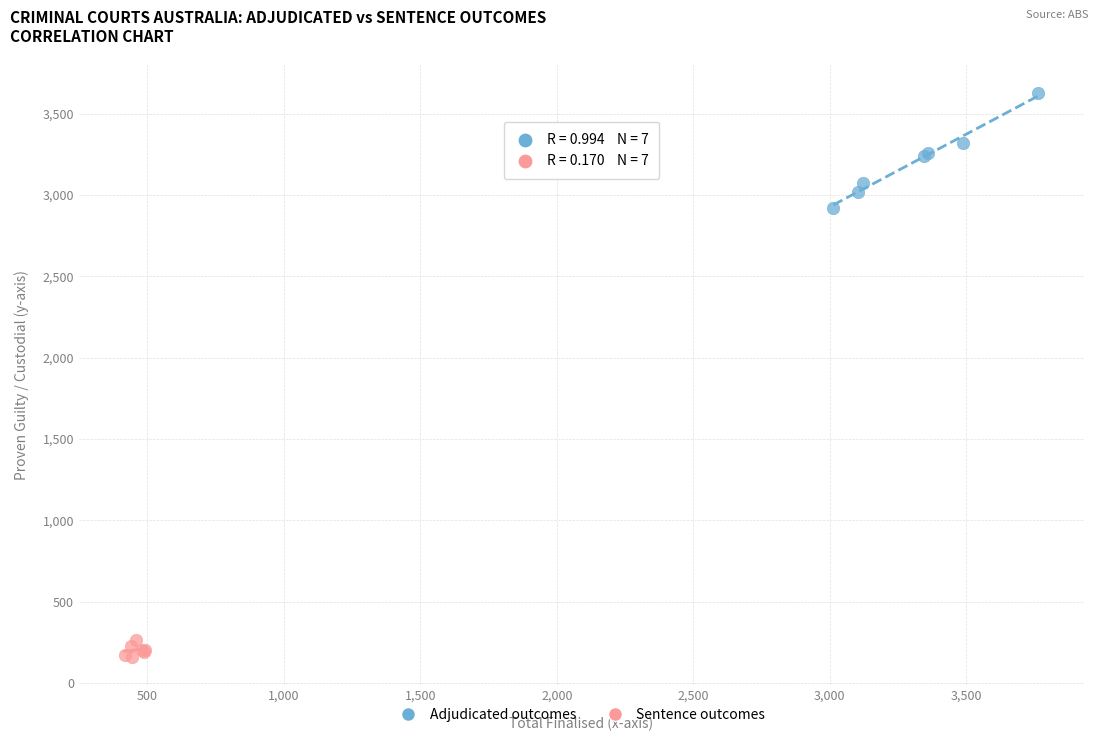

Which series contains the highest Y value?

Adjudicated outcomes